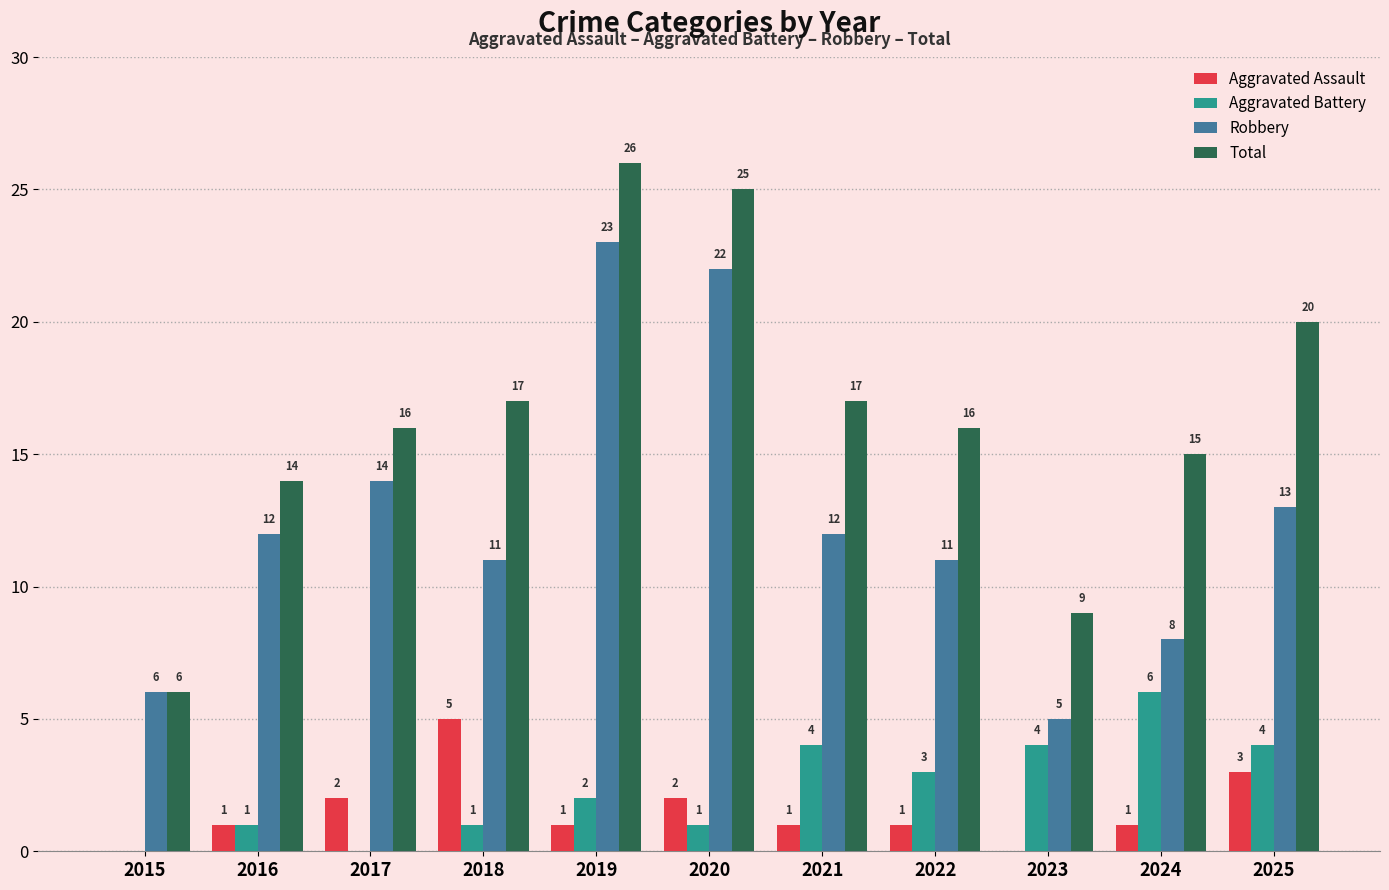

Which series has the largest range (max minus min)?

Total